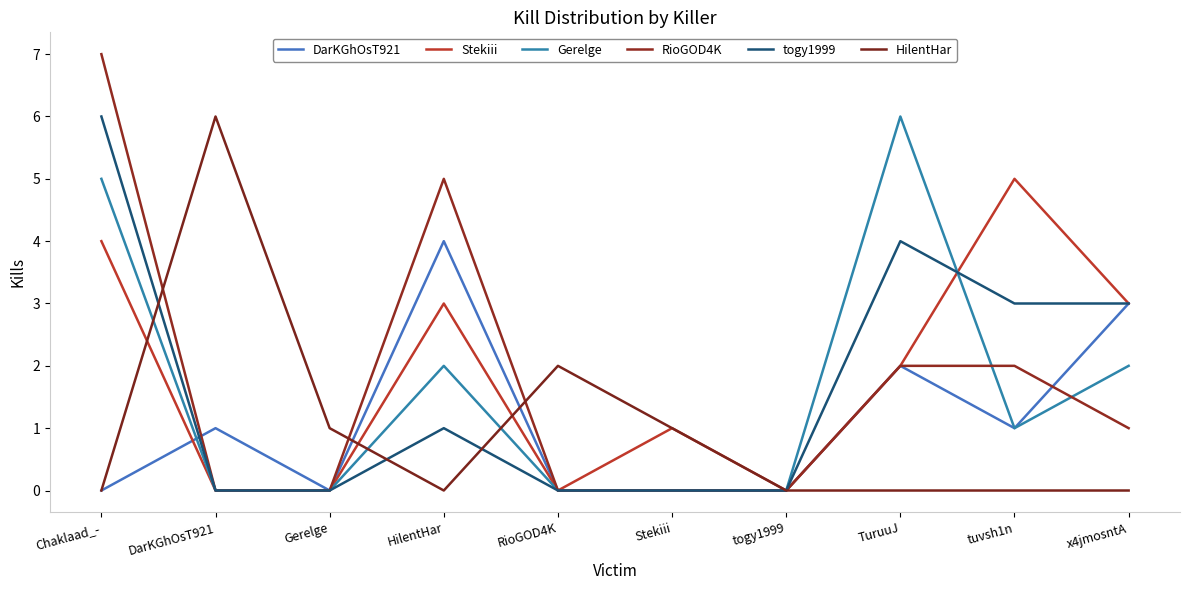

How many values in the Stekiii series are below 2?

5